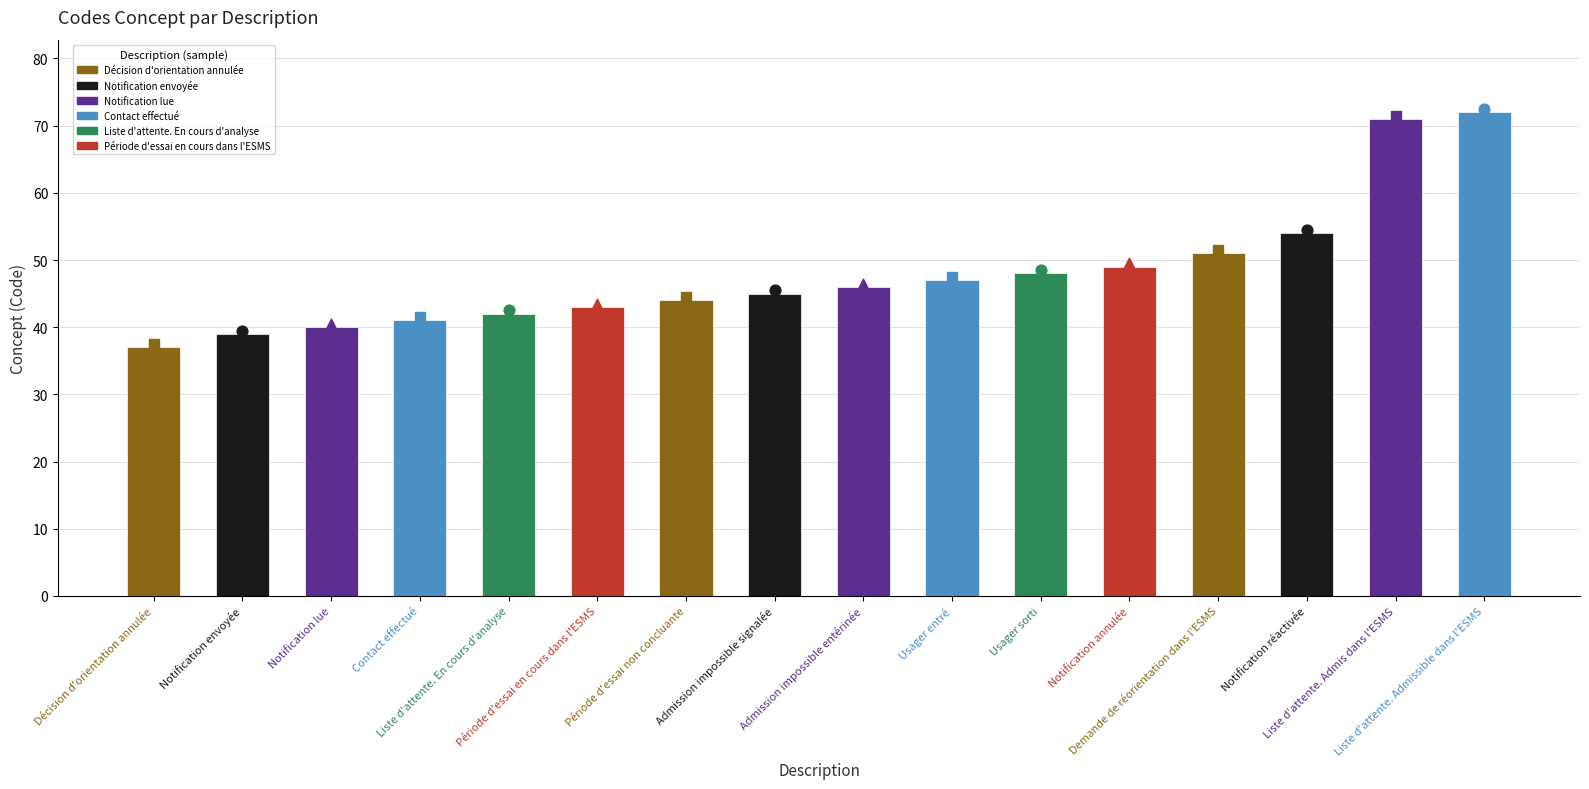

What is the ratio of the value at Décision d'orientation annulée to the value at Période d'essai en cours dans l'ESMS?

0.9